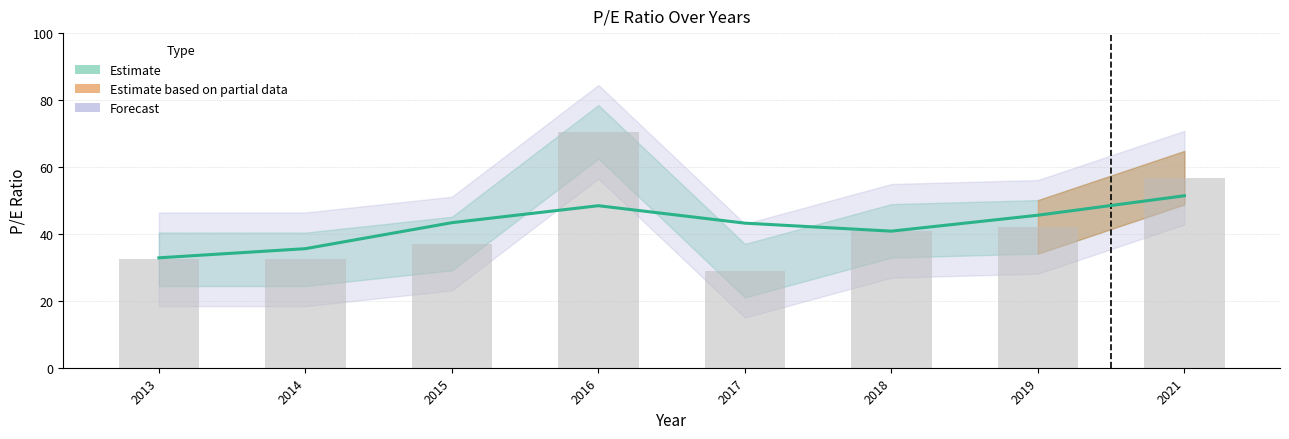

What is the average value?

42.6